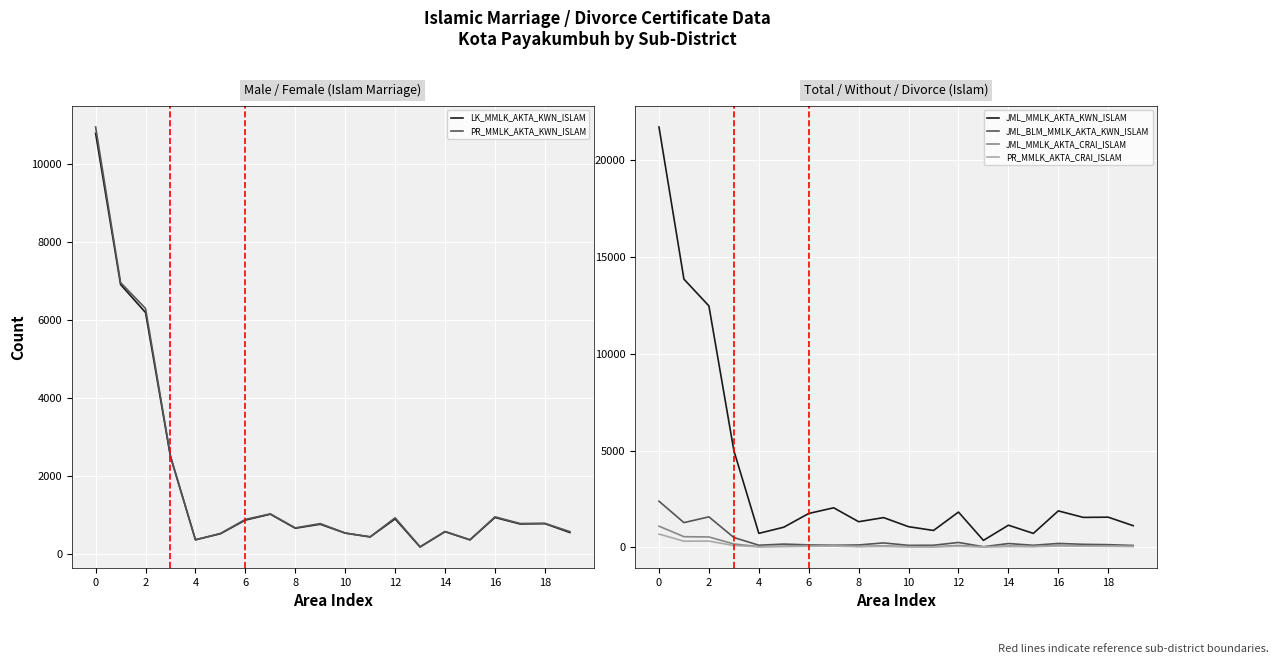

At how many categories does at least one series exceed 11559?

3